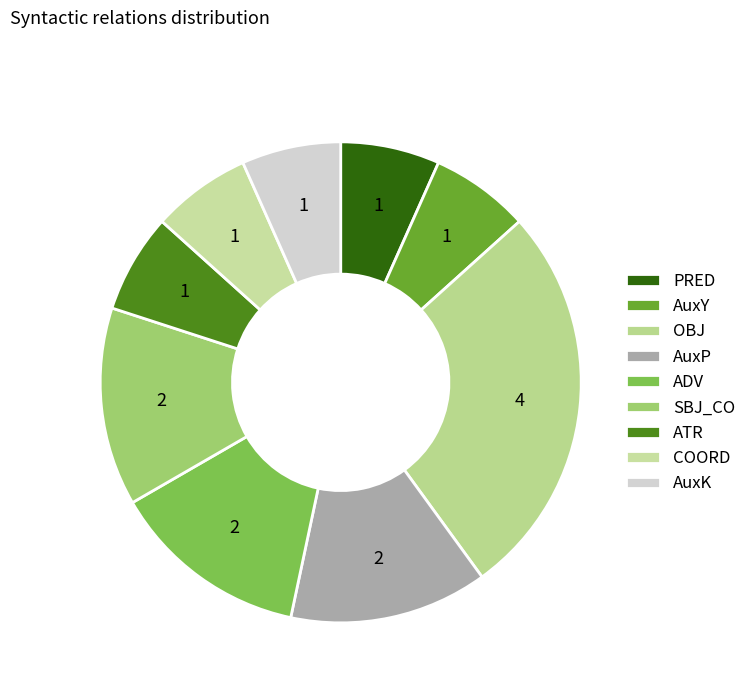

Which has a higher value, AuxK or AuxY?

AuxK